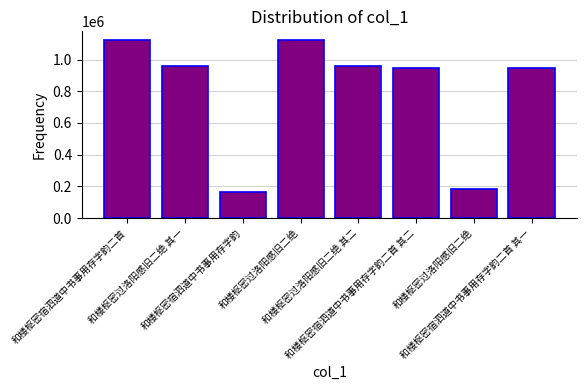

How many bars are there in total?

8